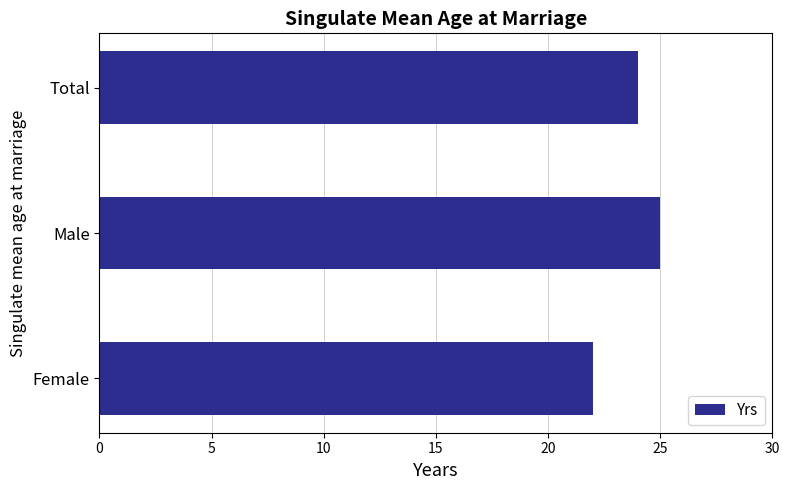

Reading bottom to top, extract all data points from this chart.

Female=22	Male=25	Total=24